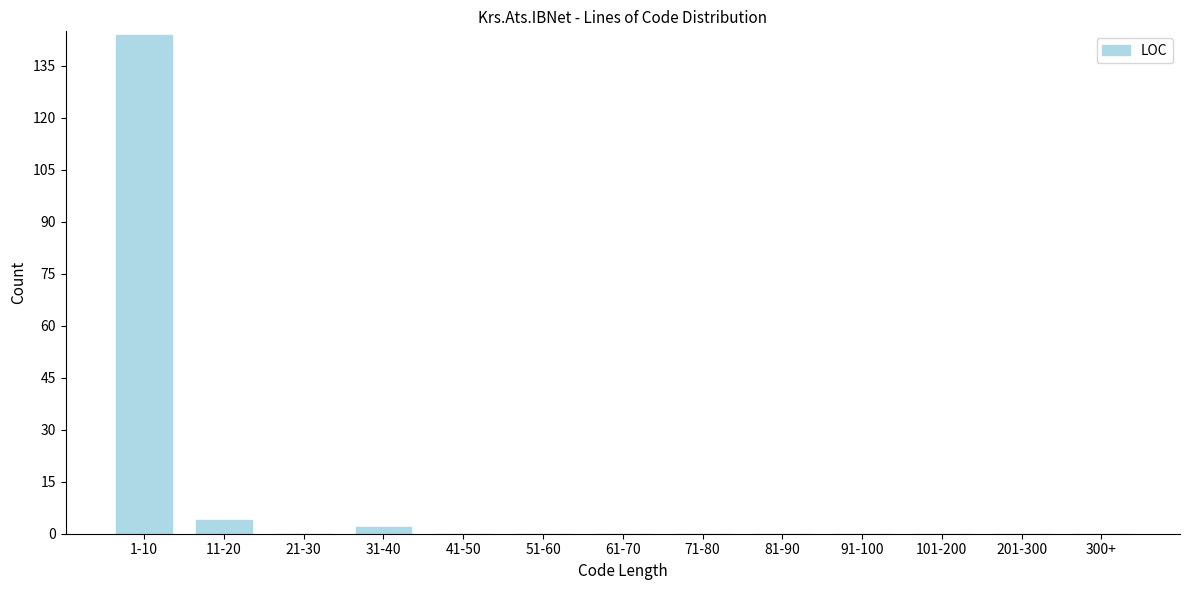

Reading left to right, what are all the values shown in this chart?

1-10=144	11-20=4	21-30=0	31-40=2	41-50=0	51-60=0	61-70=0	71-80=0	81-90=0	91-100=0	101-200=0	201-300=0	300+=0